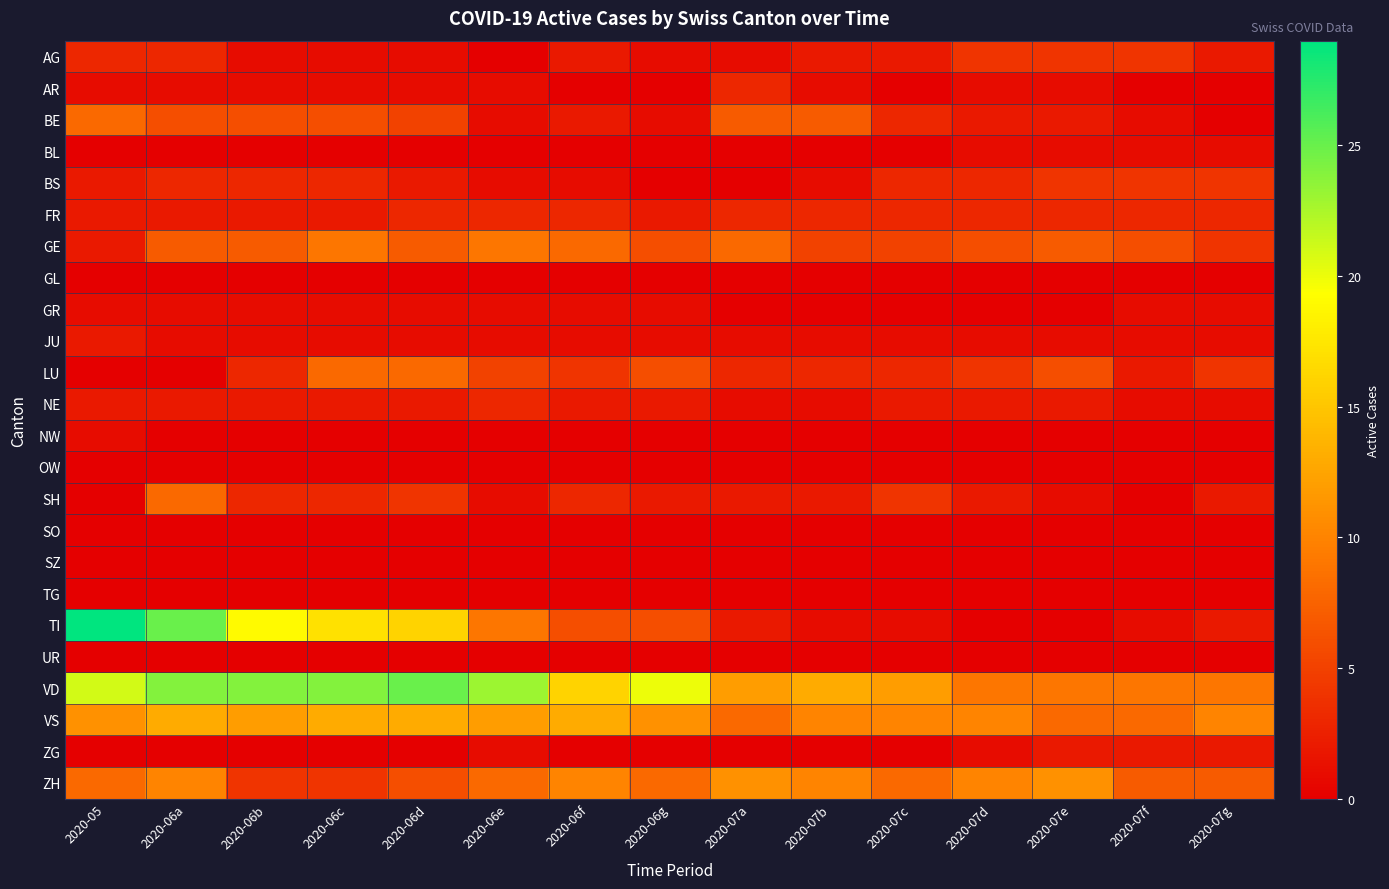

Reading left to right, list all the values displayed in this chart.

AG: 2020-05=3	2020-06a=3	2020-06b=1	2020-06c=1	2020-06d=1	2020-06e=0	2020-06f=2	2020-06g=1	2020-07a=1	2020-07b=2	2020-07c=2	2020-07d=4	2020-07e=4	2020-07f=4	2020-07g=2
AR: 2020-05=1	2020-06a=1	2020-06b=1	2020-06c=1	2020-06d=1	2020-06e=1	2020-06f=0	2020-06g=0	2020-07a=3	2020-07b=1	2020-07c=0	2020-07d=1	2020-07e=1	2020-07f=0	2020-07g=0
BE: 2020-05=8	2020-06a=6	2020-06b=6	2020-06c=6	2020-06d=5	2020-06e=1	2020-06f=2	2020-06g=1	2020-07a=7	2020-07b=7	2020-07c=3	2020-07d=2	2020-07e=2	2020-07f=1	2020-07g=0
BL: 2020-05=0	2020-06a=0	2020-06b=0	2020-06c=0	2020-06d=0	2020-06e=0	2020-06f=0	2020-06g=0	2020-07a=0	2020-07b=0	2020-07c=0	2020-07d=1	2020-07e=1	2020-07f=1	2020-07g=1
BS: 2020-05=2	2020-06a=3	2020-06b=3	2020-06c=3	2020-06d=2	2020-06e=1	2020-06f=1	2020-06g=0	2020-07a=0	2020-07b=1	2020-07c=3	2020-07d=3	2020-07e=4	2020-07f=4	2020-07g=4
FR: 2020-05=2	2020-06a=2	2020-06b=2	2020-06c=2	2020-06d=3	2020-06e=3	2020-06f=3	2020-06g=2	2020-07a=3	2020-07b=3	2020-07c=3	2020-07d=3	2020-07e=3	2020-07f=3	2020-07g=3
GE: 2020-05=2	2020-06a=7	2020-06b=7	2020-06c=9	2020-06d=7	2020-06e=9	2020-06f=8	2020-06g=6	2020-07a=8	2020-07b=5	2020-07c=5	2020-07d=6	2020-07e=7	2020-07f=6	2020-07g=4
GL: 2020-05=0	2020-06a=0	2020-06b=0	2020-06c=0	2020-06d=0	2020-06e=0	2020-06f=0	2020-06g=0	2020-07a=0	2020-07b=0	2020-07c=0	2020-07d=0	2020-07e=0	2020-07f=0	2020-07g=0
GR: 2020-05=1	2020-06a=1	2020-06b=1	2020-06c=1	2020-06d=1	2020-06e=1	2020-06f=1	2020-06g=1	2020-07a=0	2020-07b=0	2020-07c=0	2020-07d=0	2020-07e=0	2020-07f=1	2020-07g=1
JU: 2020-05=2	2020-06a=1	2020-06b=1	2020-06c=1	2020-06d=1	2020-06e=1	2020-06f=1	2020-06g=1	2020-07a=1	2020-07b=1	2020-07c=1	2020-07d=1	2020-07e=1	2020-07f=1	2020-07g=1
LU: 2020-05=0	2020-06a=0	2020-06b=3	2020-06c=8	2020-06d=8	2020-06e=5	2020-06f=4	2020-06g=6	2020-07a=3	2020-07b=3	2020-07c=3	2020-07d=4	2020-07e=6	2020-07f=2	2020-07g=4
NE: 2020-05=2	2020-06a=2	2020-06b=2	2020-06c=2	2020-06d=2	2020-06e=3	2020-06f=2	2020-06g=2	2020-07a=1	2020-07b=1	2020-07c=2	2020-07d=2	2020-07e=2	2020-07f=1	2020-07g=1
NW: 2020-05=1	2020-06a=0	2020-06b=0	2020-06c=0	2020-06d=0	2020-06e=0	2020-06f=0	2020-06g=0	2020-07a=0	2020-07b=0	2020-07c=0	2020-07d=0	2020-07e=0	2020-07f=0	2020-07g=0
OW: 2020-05=0	2020-06a=0	2020-06b=0	2020-06c=0	2020-06d=0	2020-06e=0	2020-06f=0	2020-06g=0	2020-07a=0	2020-07b=0	2020-07c=0	2020-07d=0	2020-07e=0	2020-07f=0	2020-07g=0
SH: 2020-05=0	2020-06a=8	2020-06b=3	2020-06c=3	2020-06d=4	2020-06e=1	2020-06f=3	2020-06g=2	2020-07a=2	2020-07b=2	2020-07c=4	2020-07d=2	2020-07e=1	2020-07f=0	2020-07g=2
SO: 2020-05=0	2020-06a=0	2020-06b=0	2020-06c=0	2020-06d=0	2020-06e=0	2020-06f=0	2020-06g=0	2020-07a=0	2020-07b=0	2020-07c=0	2020-07d=0	2020-07e=0	2020-07f=0	2020-07g=0
SZ: 2020-05=0	2020-06a=0	2020-06b=0	2020-06c=0	2020-06d=0	2020-06e=0	2020-06f=0	2020-06g=0	2020-07a=0	2020-07b=0	2020-07c=0	2020-07d=0	2020-07e=0	2020-07f=0	2020-07g=0
TG: 2020-05=0	2020-06a=0	2020-06b=0	2020-06c=0	2020-06d=0	2020-06e=0	2020-06f=0	2020-06g=0	2020-07a=0	2020-07b=0	2020-07c=0	2020-07d=0	2020-07e=0	2020-07f=0	2020-07g=0
TI: 2020-05=29	2020-06a=25	2020-06b=19	2020-06c=17	2020-06d=16	2020-06e=9	2020-06f=6	2020-06g=6	2020-07a=2	2020-07b=1	2020-07c=1	2020-07d=0	2020-07e=0	2020-07f=1	2020-07g=2
UR: 2020-05=0	2020-06a=0	2020-06b=0	2020-06c=0	2020-06d=0	2020-06e=0	2020-06f=0	2020-06g=0	2020-07a=0	2020-07b=0	2020-07c=0	2020-07d=0	2020-07e=0	2020-07f=0	2020-07g=0
VD: 2020-05=21	2020-06a=24	2020-06b=24	2020-06c=24	2020-06d=25	2020-06e=23	2020-06f=16	2020-06g=20	2020-07a=12	2020-07b=13	2020-07c=12	2020-07d=9	2020-07e=9	2020-07f=9	2020-07g=9
VS: 2020-05=11	2020-06a=13	2020-06b=12	2020-06c=13	2020-06d=13	2020-06e=12	2020-06f=13	2020-06g=11	2020-07a=8	2020-07b=10	2020-07c=10	2020-07d=10	2020-07e=8	2020-07f=8	2020-07g=10
ZG: 2020-05=0	2020-06a=0	2020-06b=0	2020-06c=0	2020-06d=0	2020-06e=1	2020-06f=0	2020-06g=0	2020-07a=0	2020-07b=0	2020-07c=0	2020-07d=1	2020-07e=2	2020-07f=2	2020-07g=2
ZH: 2020-05=8	2020-06a=10	2020-06b=4	2020-06c=4	2020-06d=6	2020-06e=8	2020-06f=10	2020-06g=8	2020-07a=11	2020-07b=10	2020-07c=8	2020-07d=10	2020-07e=11	2020-07f=7	2020-07g=7